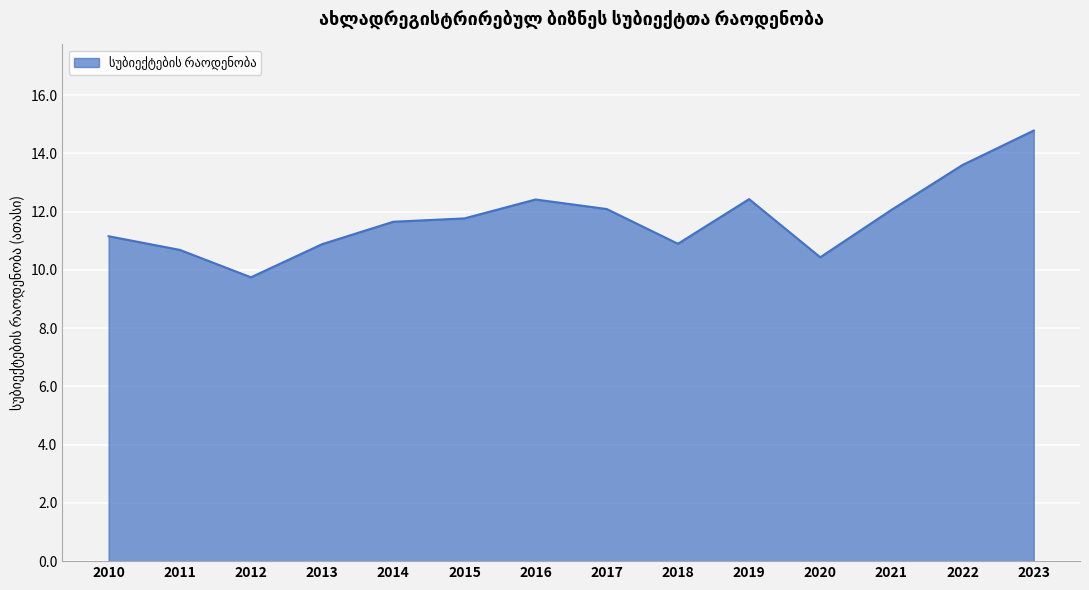

Between 2012 and 2014, which is larger?

2014